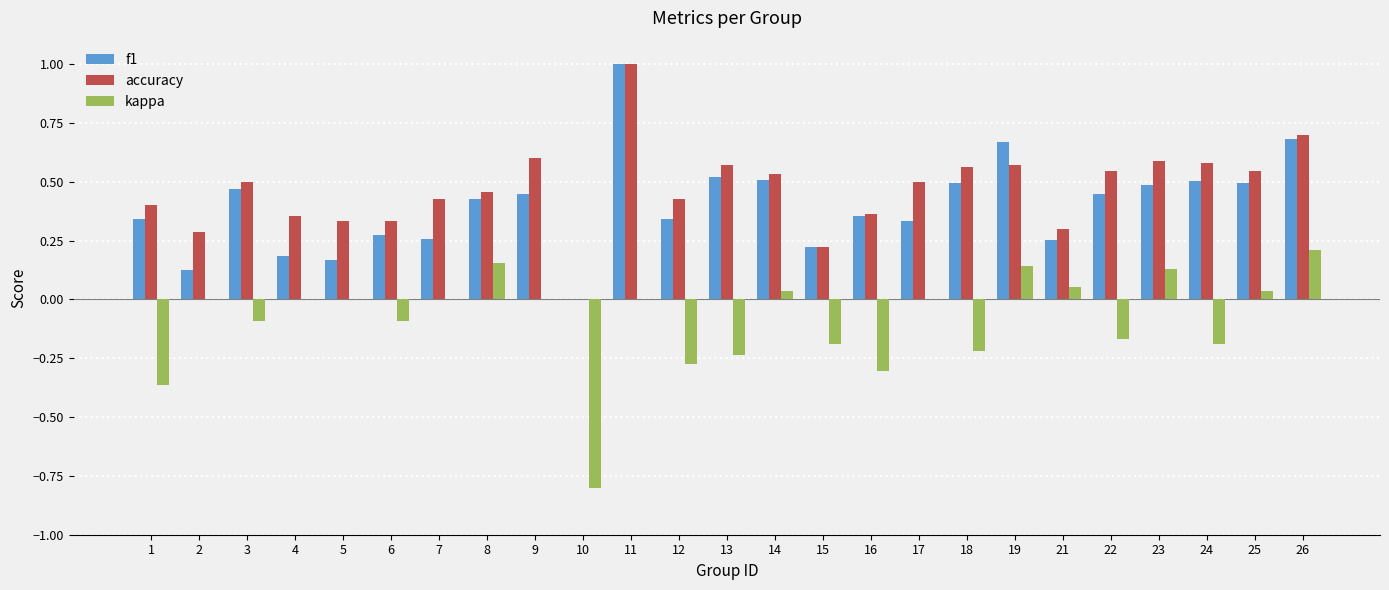

Which series changed the most between 7 and 9?

f1